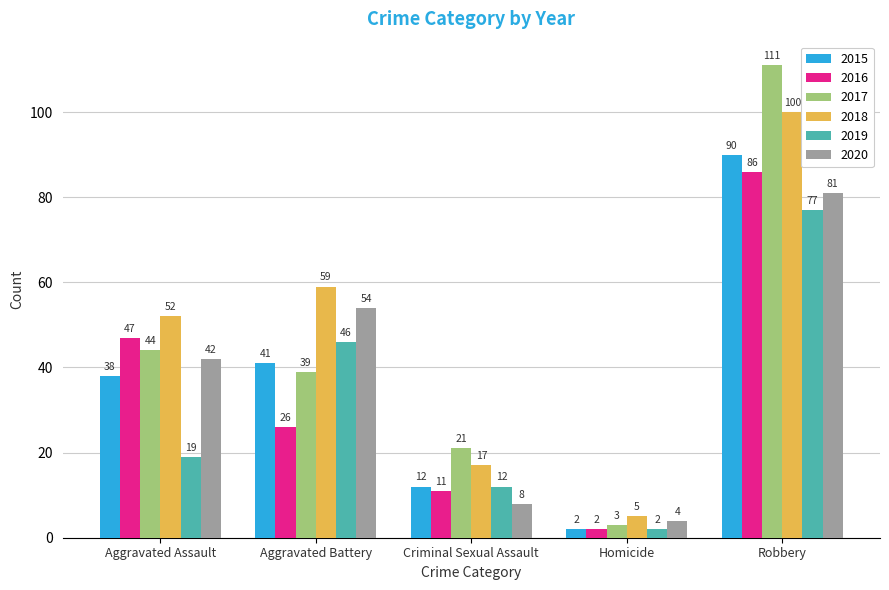

Reading left to right, what are all the values shown in this chart?

2015: 38	41	12	2	90
2016: 47	26	11	2	86
2017: 44	39	21	3	111
2018: 52	59	17	5	100
2019: 19	46	12	2	77
2020: 42	54	8	4	81